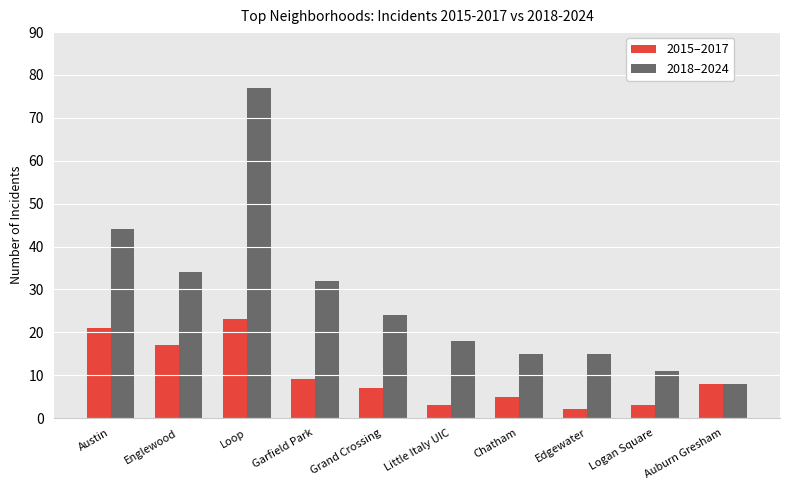

The 2015–2017 series shows 1 at Chatham. True or false?

False